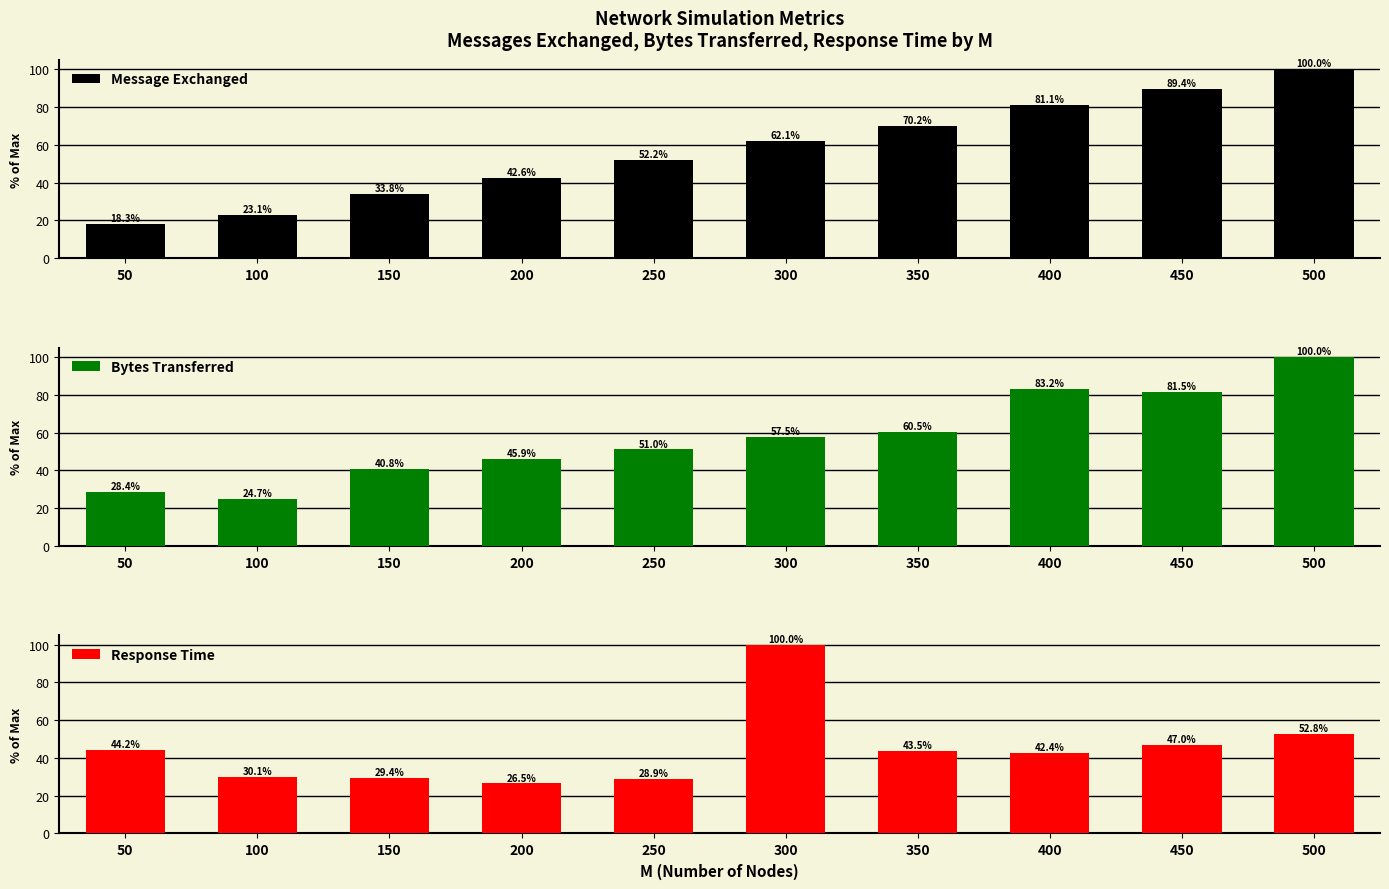

What is the difference between the maximum and second lowest values in the Response Time series?

71.1